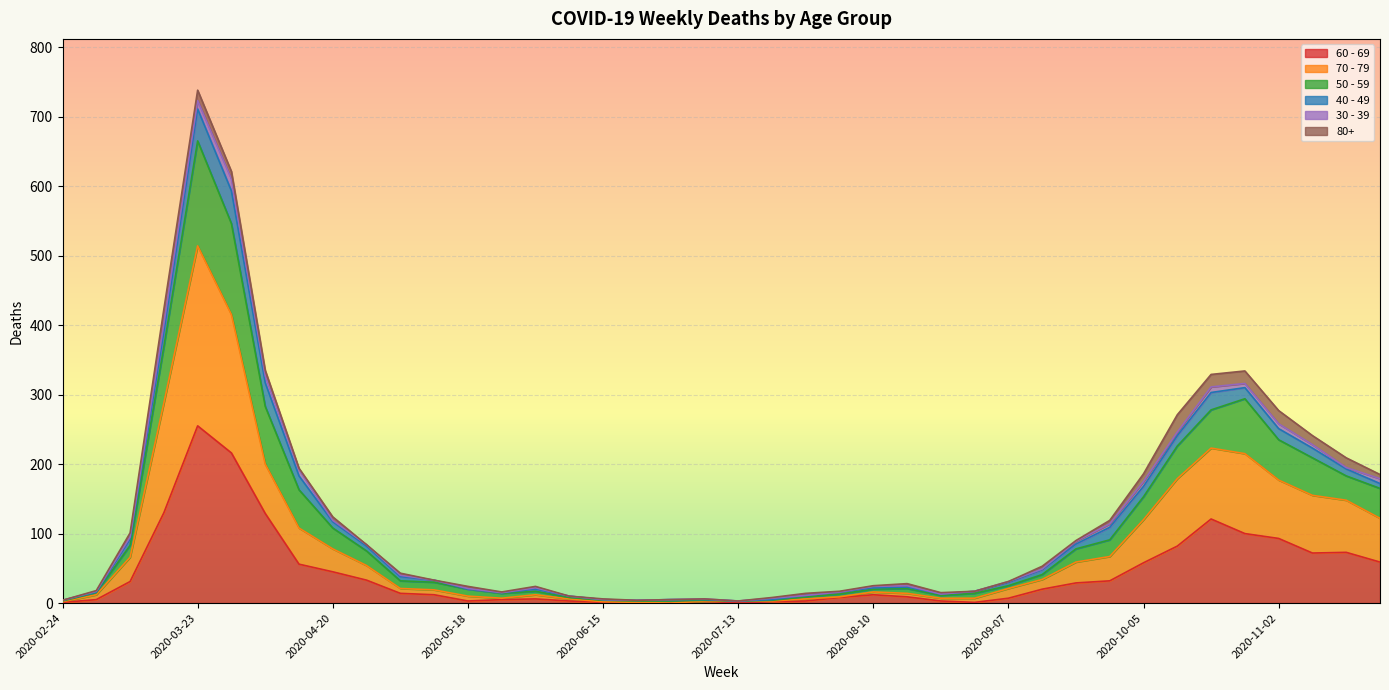

The value of 70 - 79 at 2020-03-09 is 103. True or false?

False